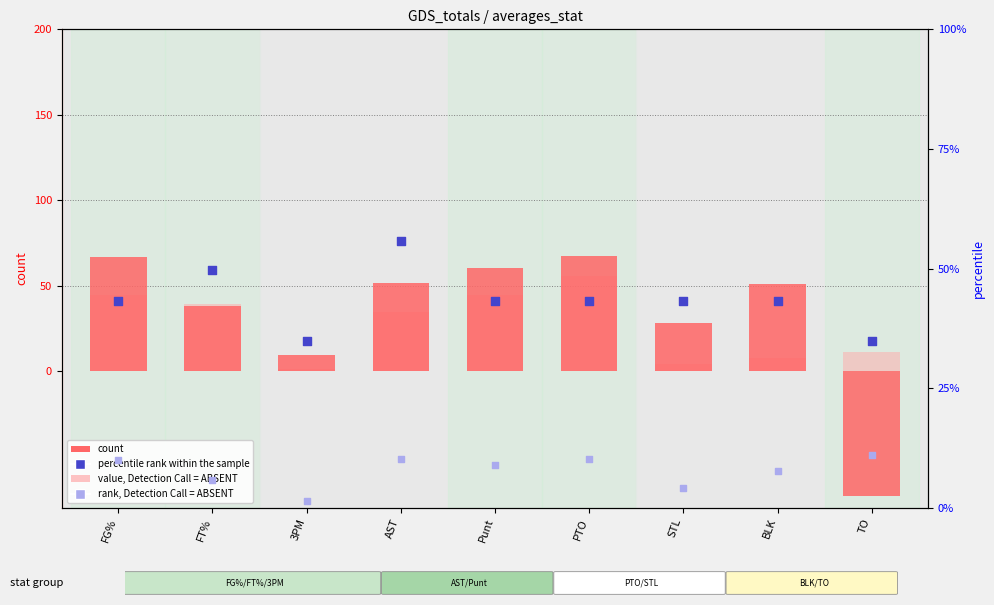

At how many categories does at least one series exceed 44?

5